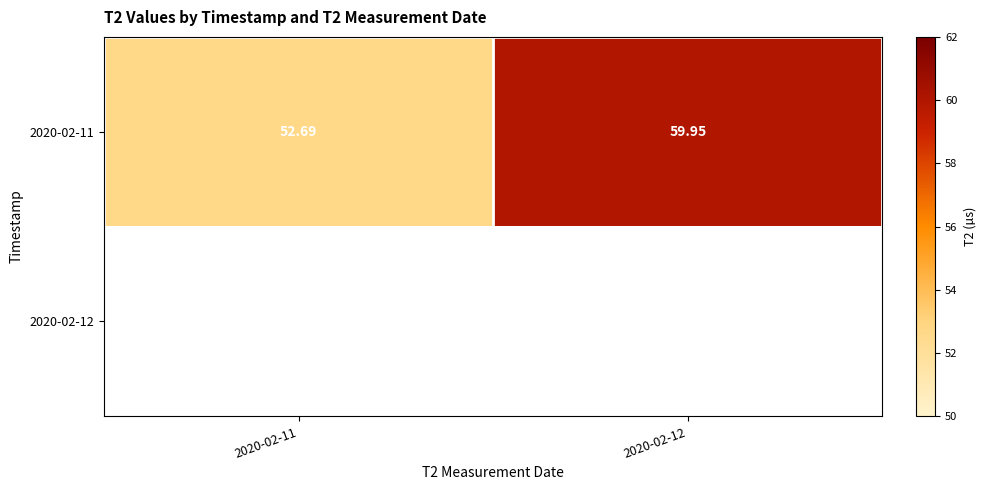

Rank the series by their maximum value, from highest to lowest.

2020-02-11, 2020-02-12